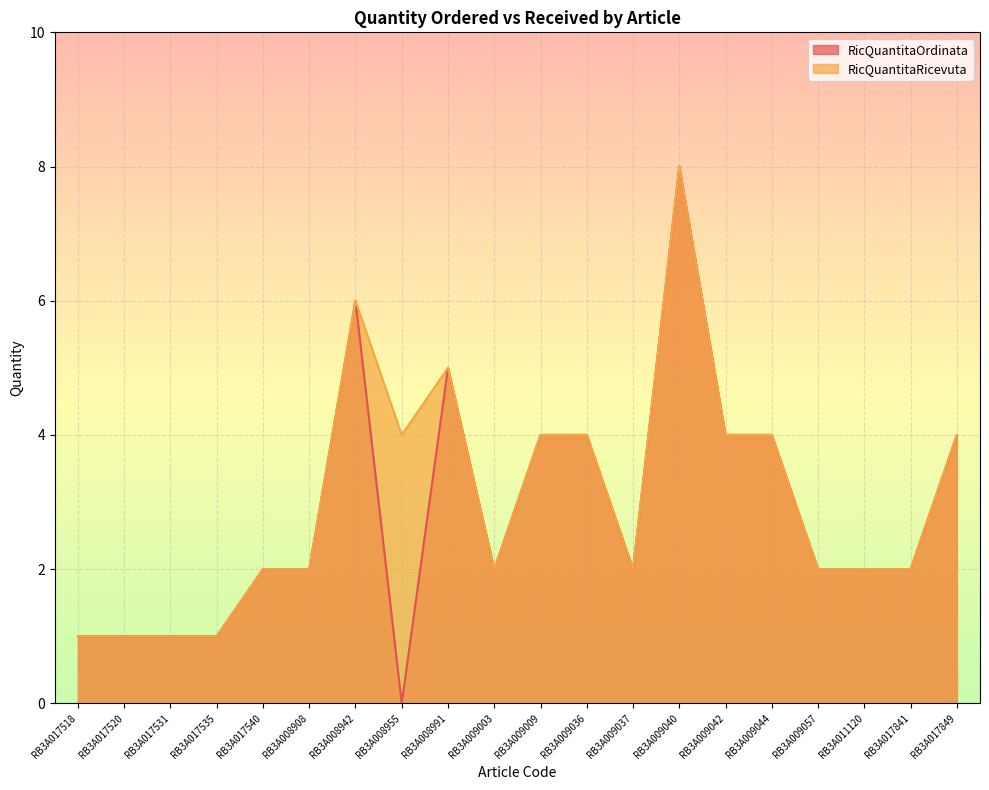

What is the sum of all RicQuantitaOrdinata values?

57